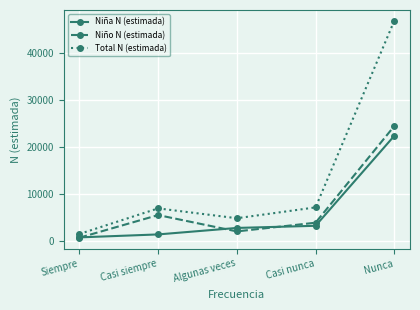

What position from the left is Algunas veces?

3